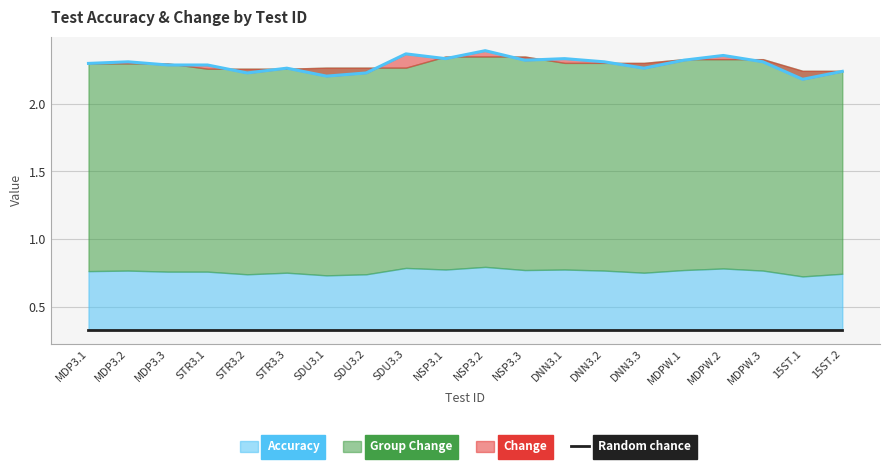

True or false: Group Change and Accuracy intersect in this chart.

False